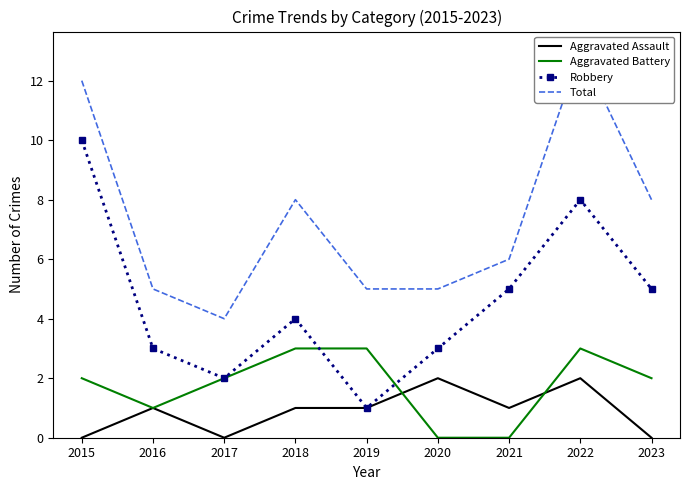

Rank the categories by Aggravated Assault value from lowest to highest.

2015, 2017, 2023, 2016, 2018, 2019, 2021, 2020, 2022